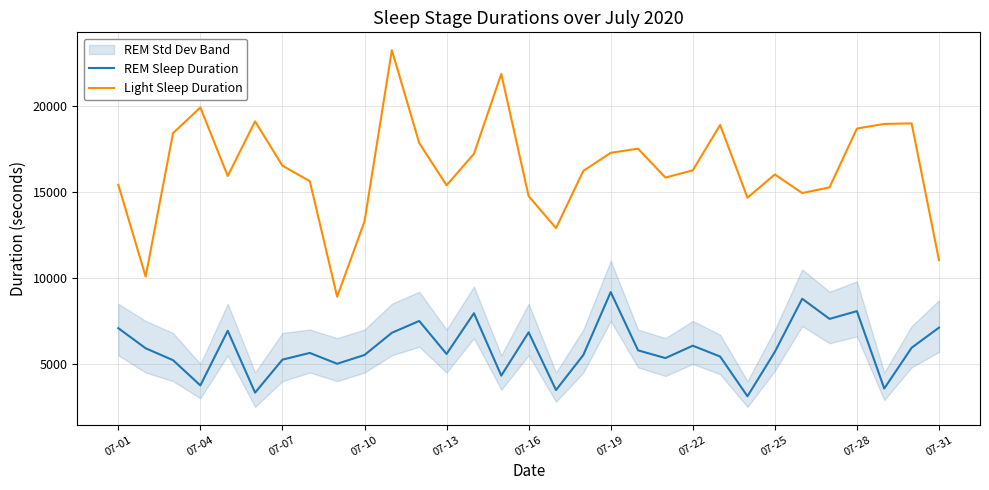

At which category does the chart reach its minimum across all series?

23